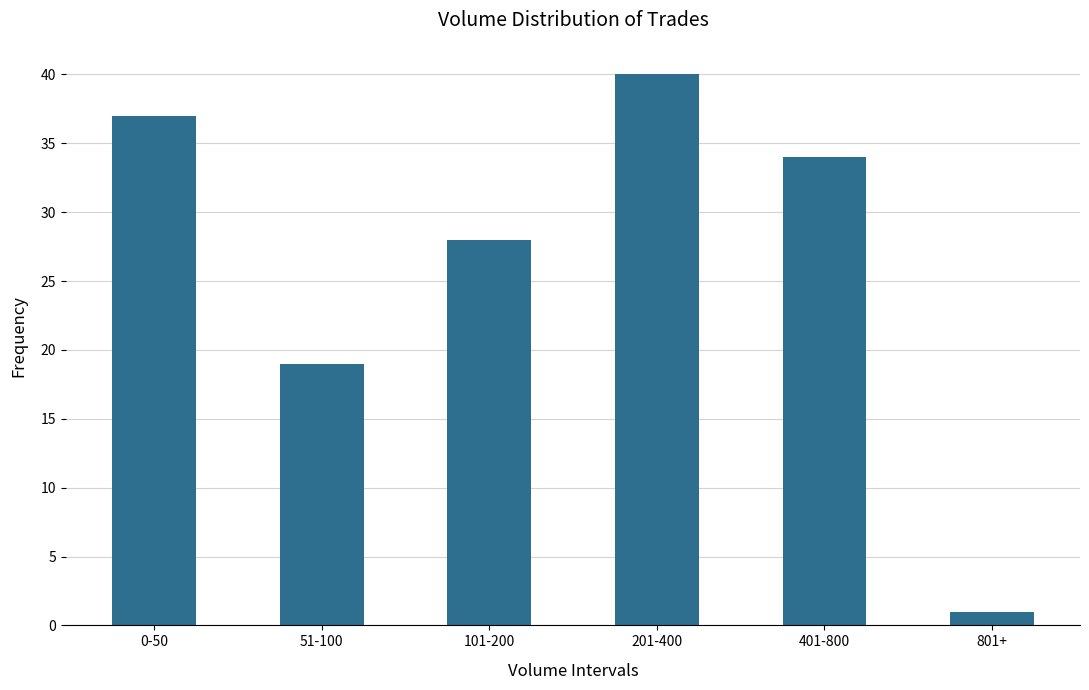

Reading right to left, extract all data points from this chart.

801+=1	401-800=34	201-400=40	101-200=28	51-100=19	0-50=37